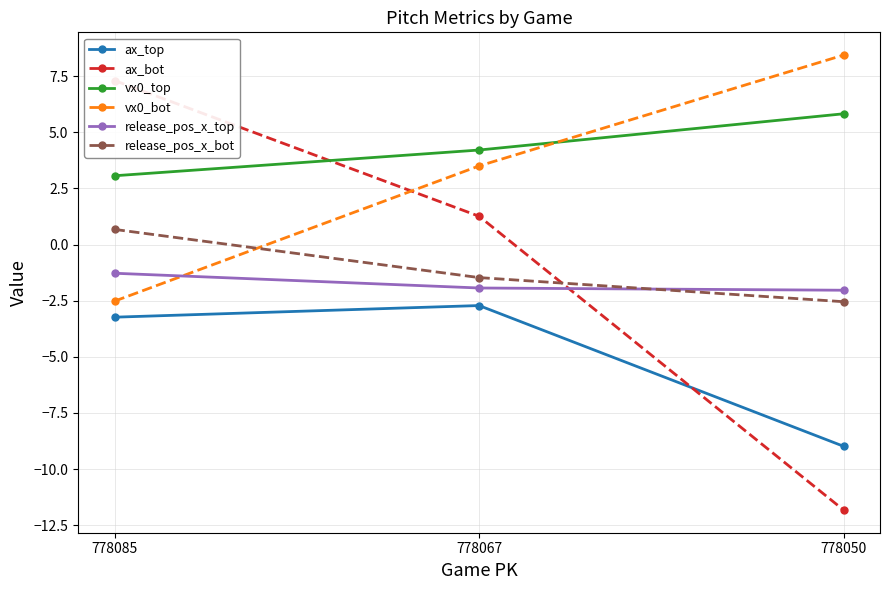

Read the release_pos_x_bot value at 778085.

0.7